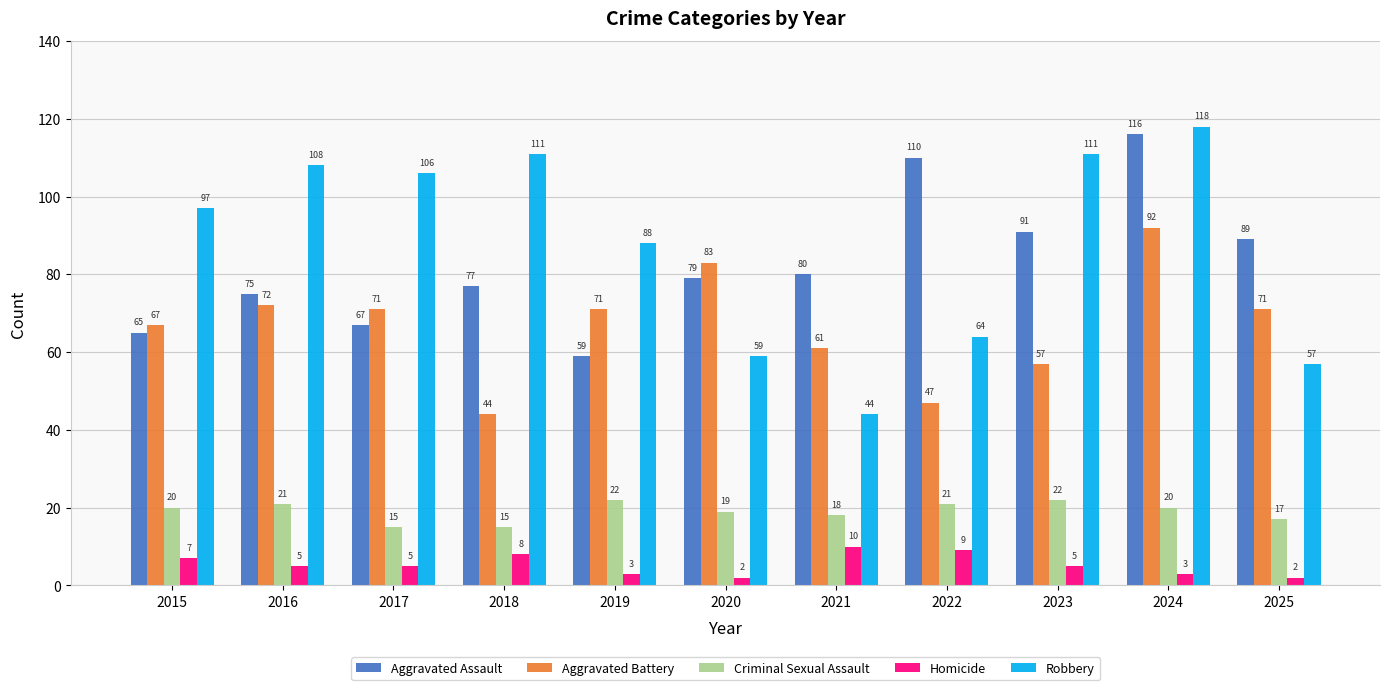

Count the number of categories in the chart.

11